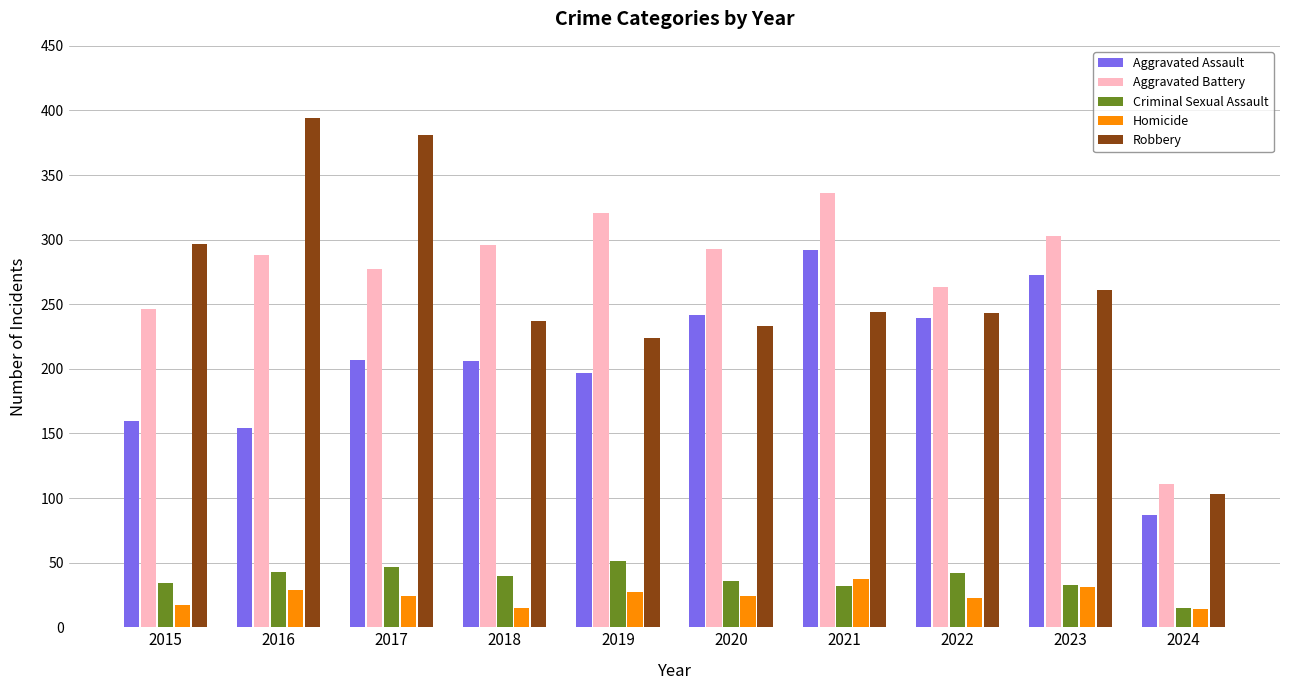

What is the total value across all series at 2019?

820